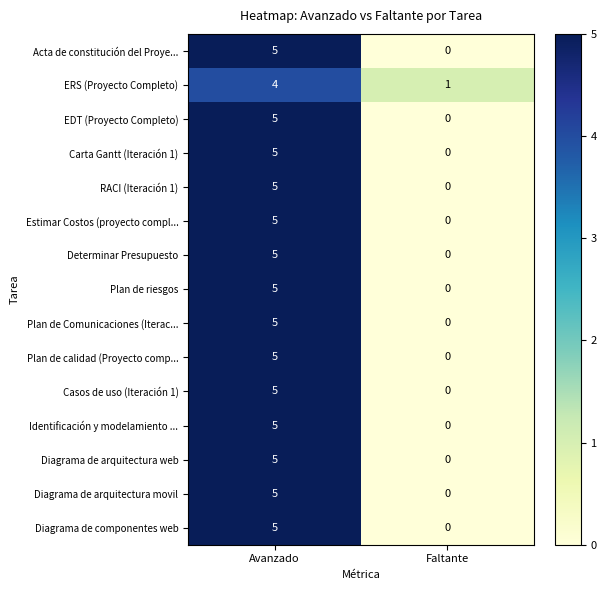

What is the total value across all series at Avanzado?

74